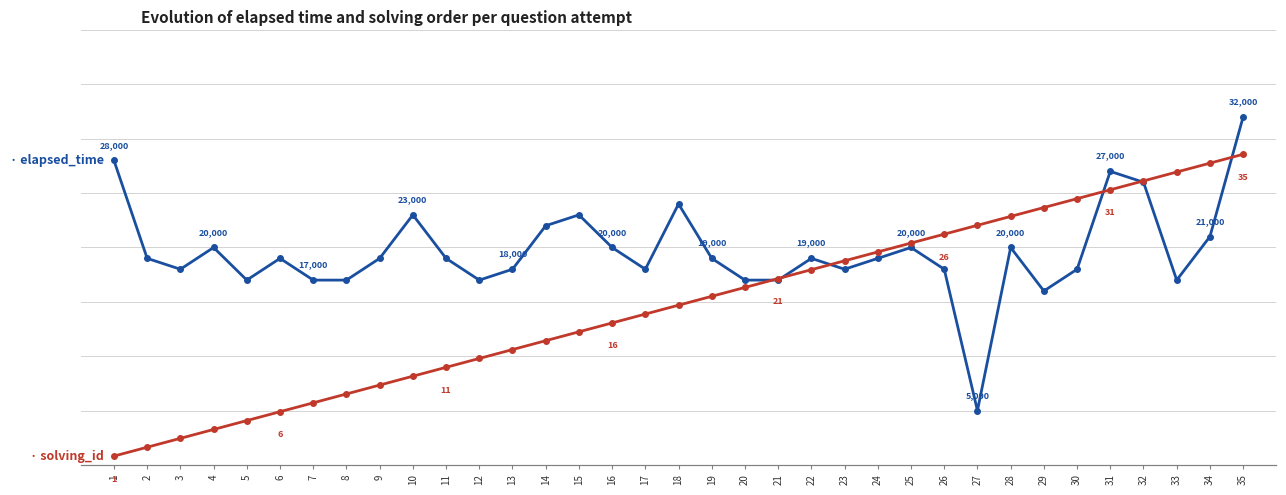

True or false: solving_id has more than 2 points higher than both neighbors.

False